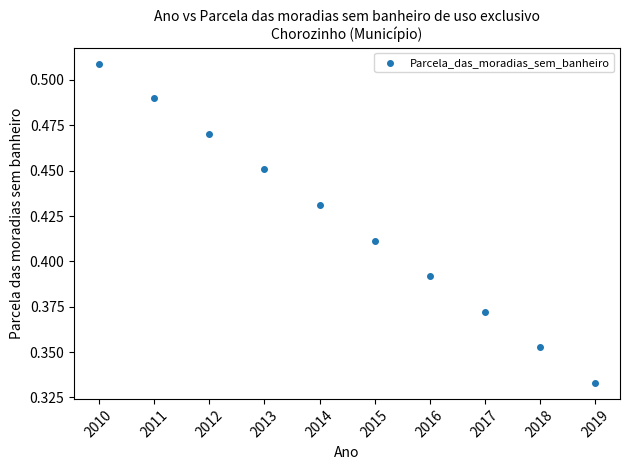

What is the range of X values (max minus min)?

9.0